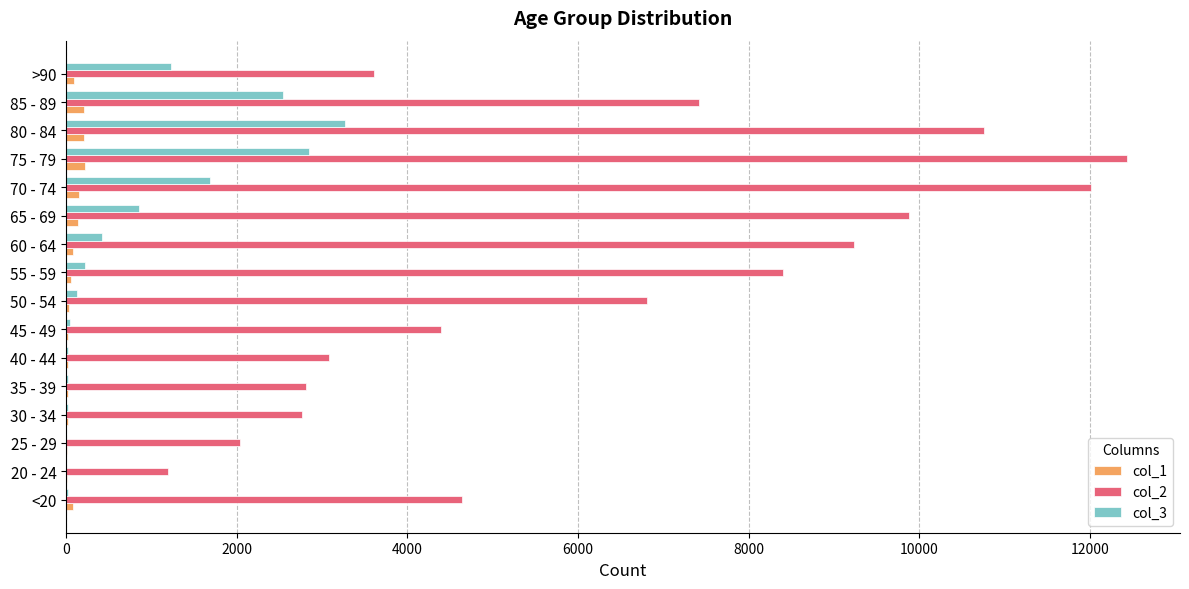

What is the maximum value shown in the chart?

12434